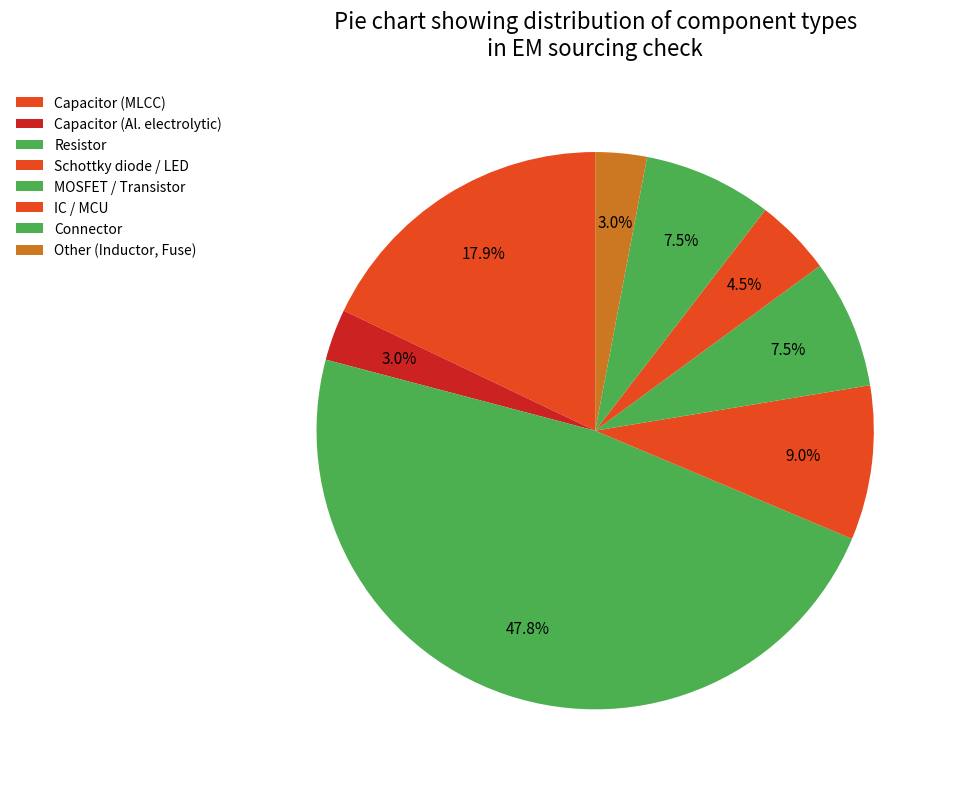

Count the number of slices in the pie.

8